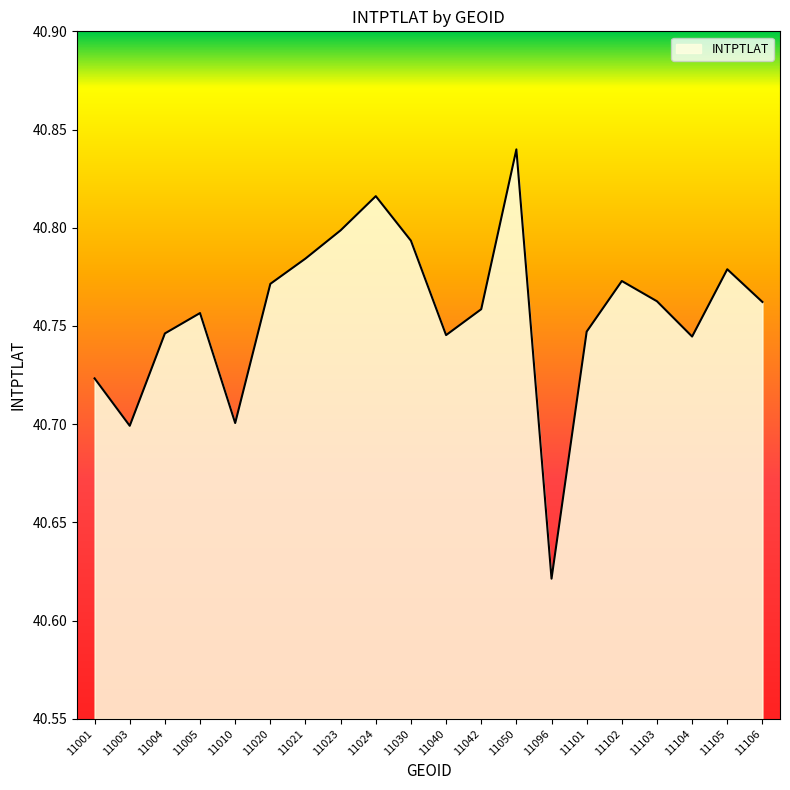

Where is the data nearest to the value 40?

11096